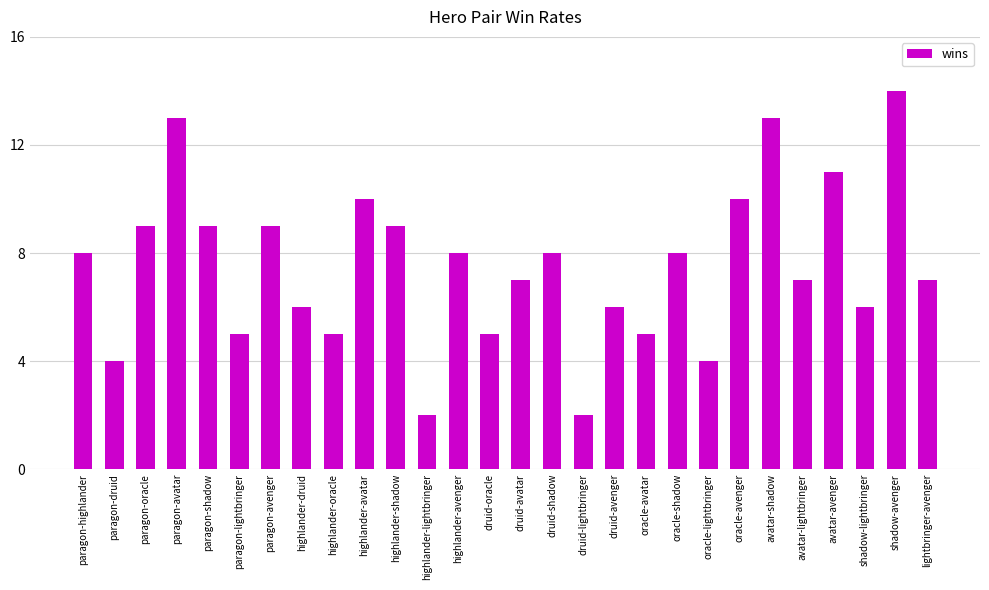

The chart shows a value of 12 at paragon-shadow. True or false?

False